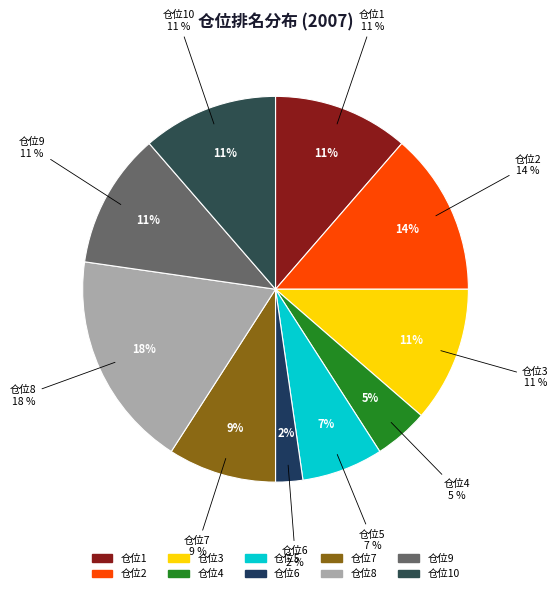

The 1 slice represents 11% of the pie. True or false?

True